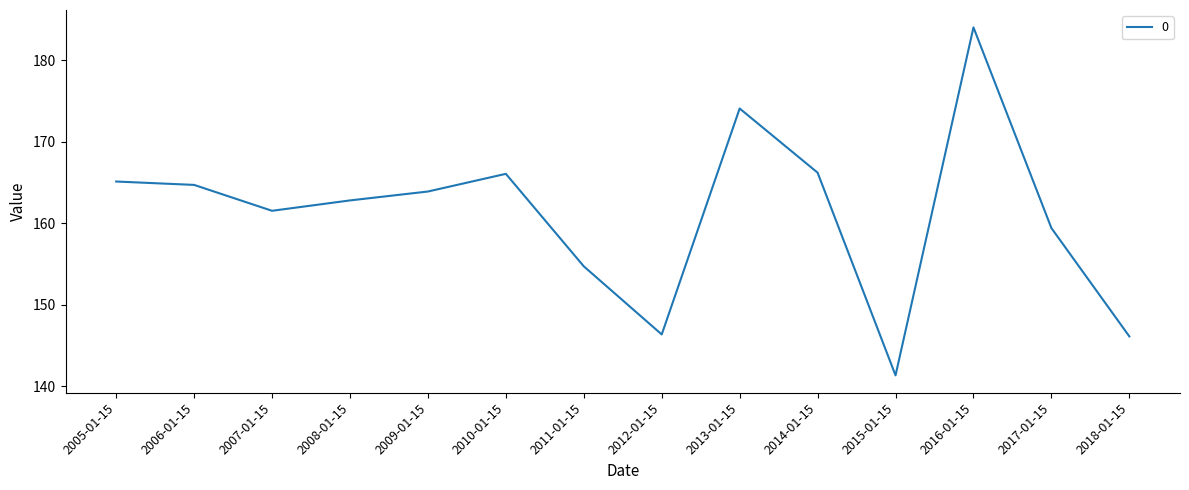

Which has a higher value, 2018-01-15 or 2015-01-15?

2018-01-15